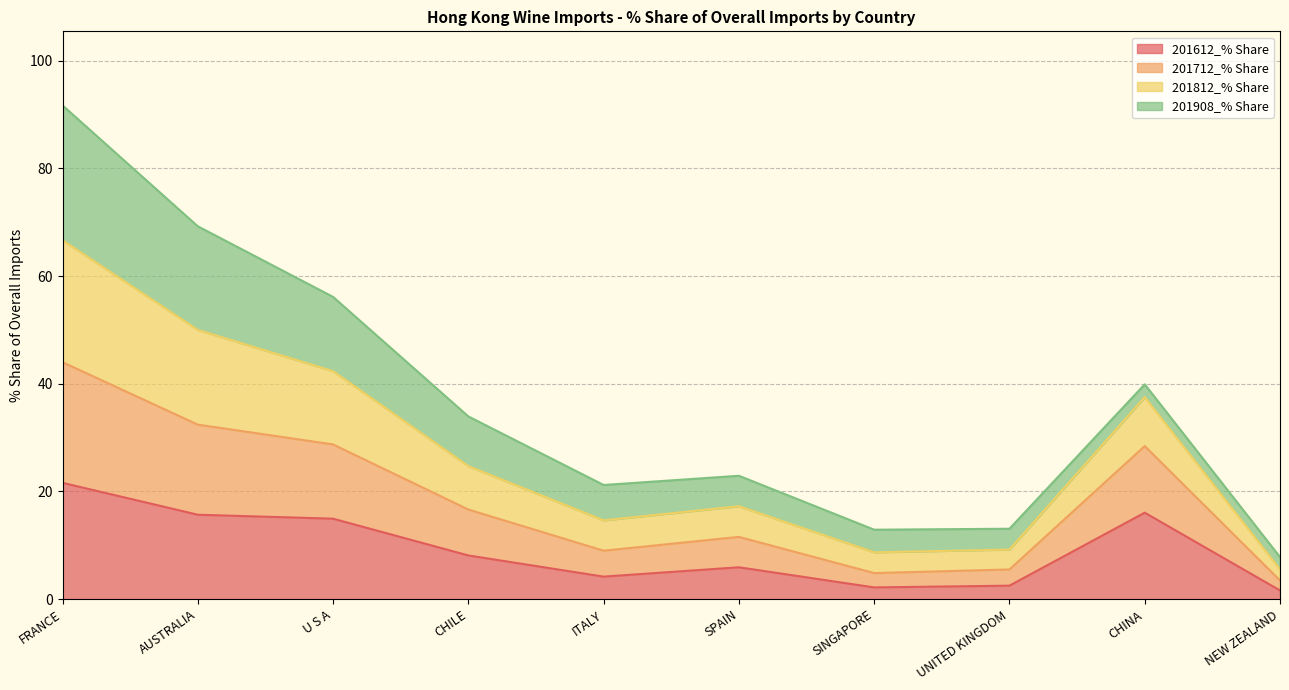

What are all the series names shown in the legend?

201612_% Share, 201712_% Share, 201812_% Share, 201908_% Share